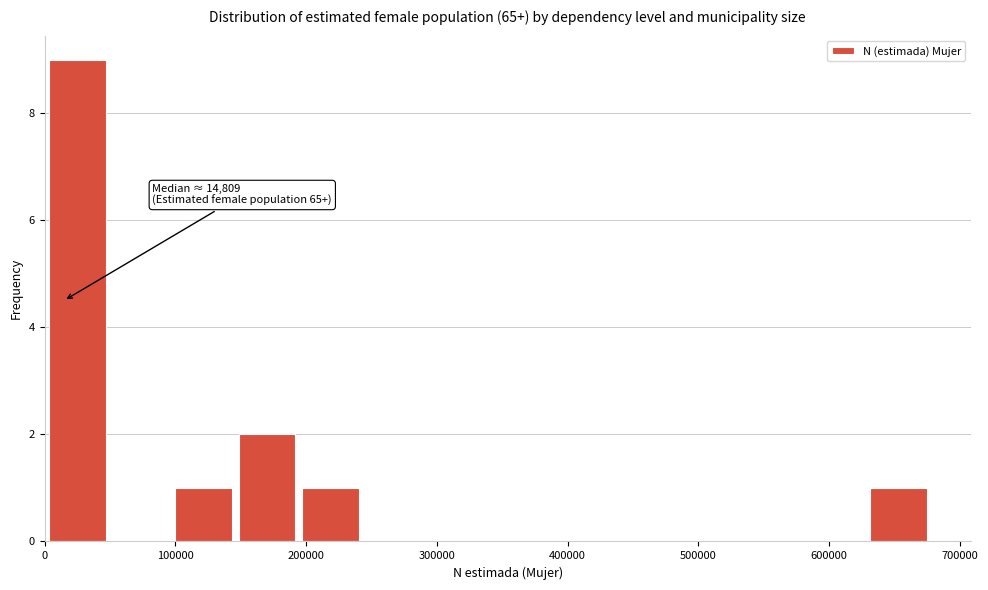

Over which range of the x-axis is the bar tallest?

0 to 50000